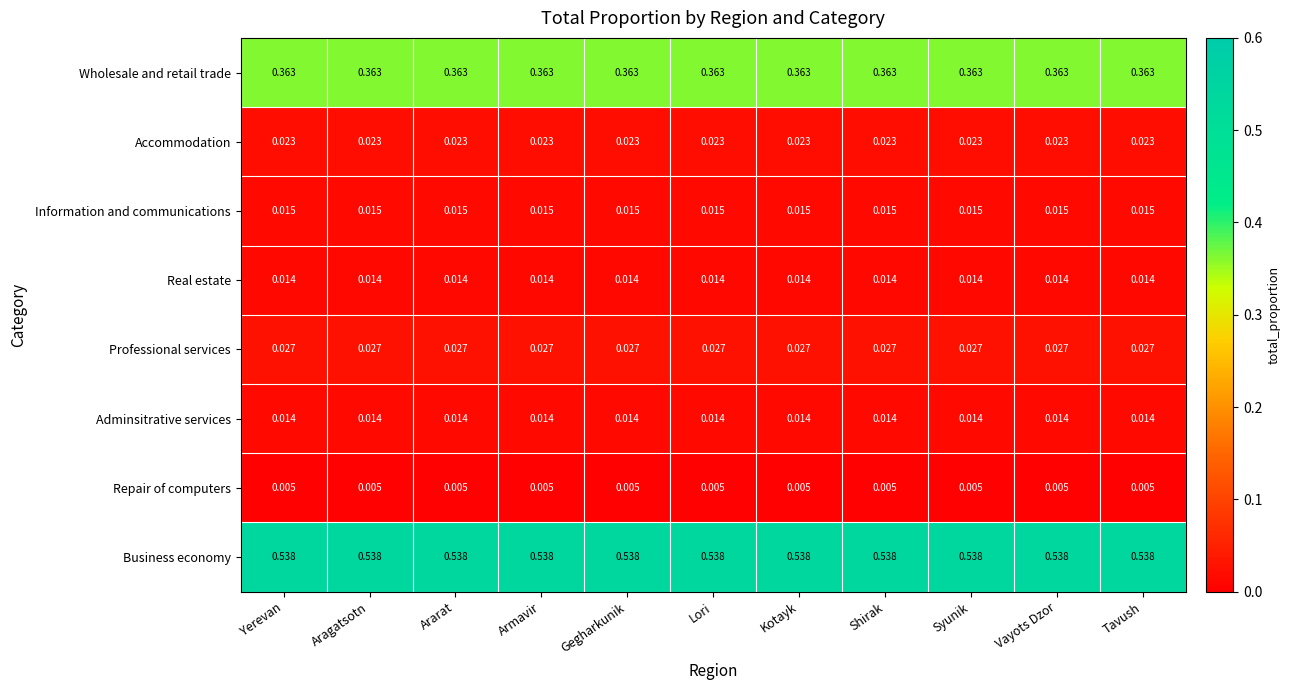

Which series has the largest total across all categories?

Business economy